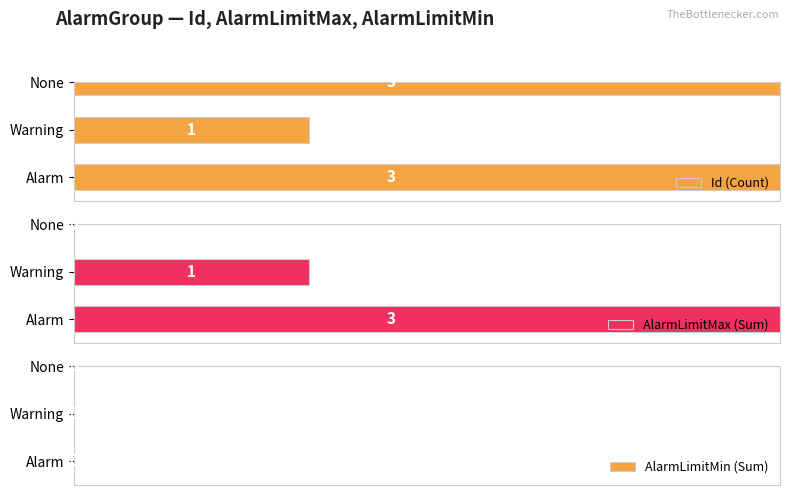

How many bars are there in each group?

3